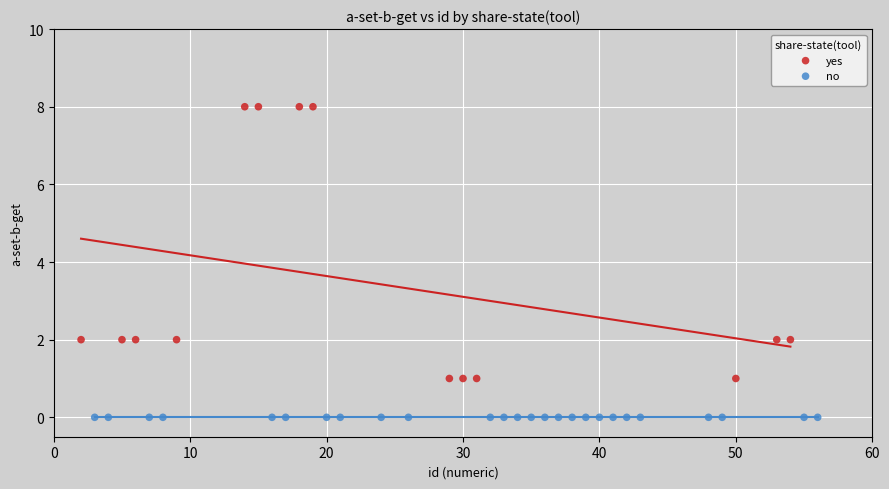

Which series contains the highest Y value?

yes